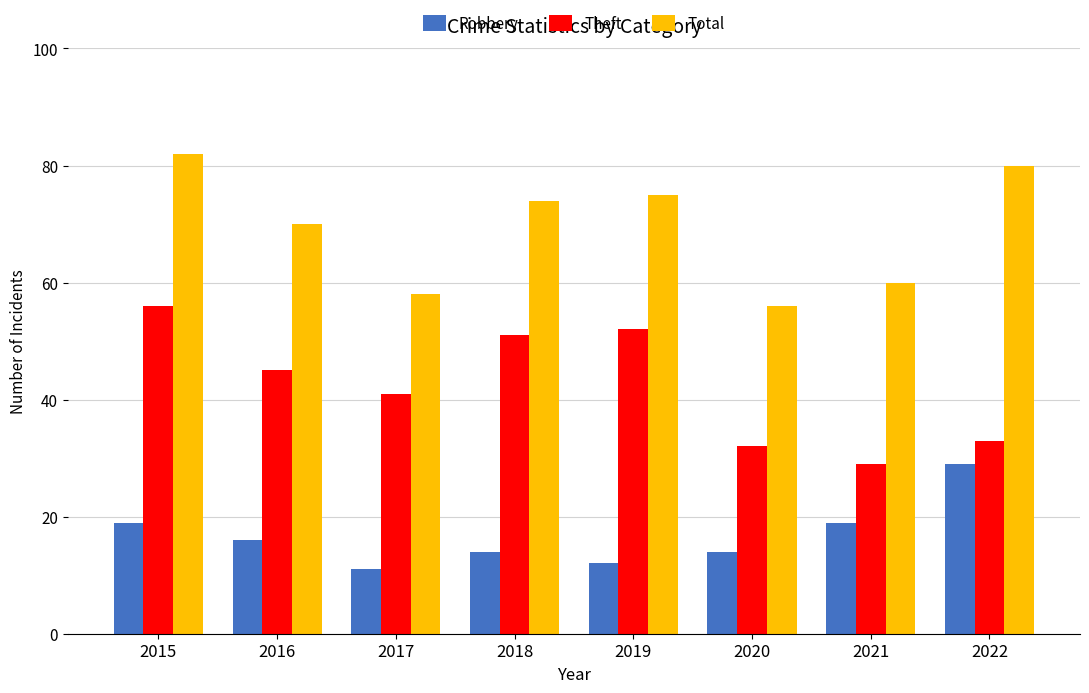

Reading left to right, list all the values displayed in this chart.

Robbery: 2015=19	2016=16	2017=11	2018=14	2019=12	2020=14	2021=19	2022=29
Theft: 2015=56	2016=45	2017=41	2018=51	2019=52	2020=32	2021=29	2022=33
Total: 2015=82	2016=70	2017=58	2018=74	2019=75	2020=56	2021=60	2022=80